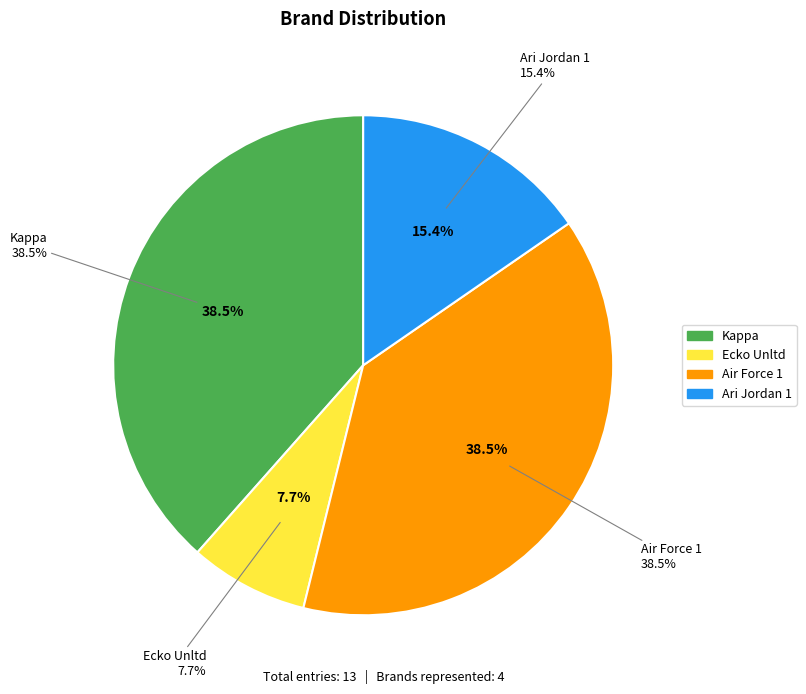

The Kappa slice represents 33% of the pie. True or false?

False